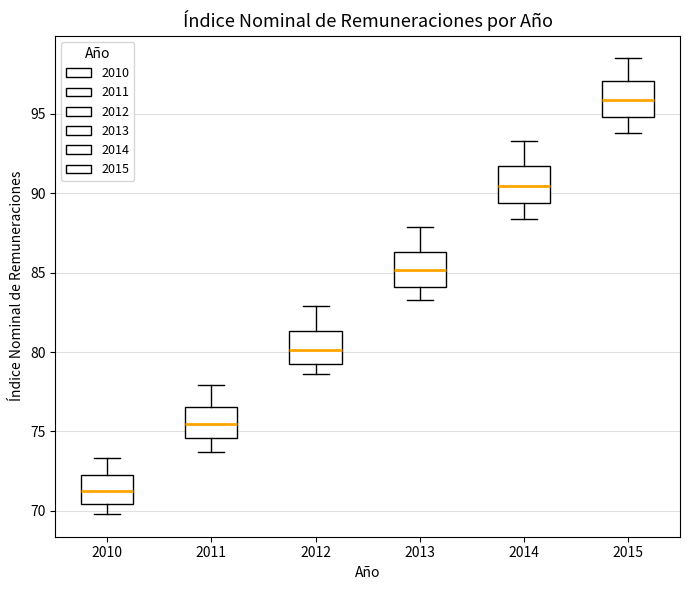

Reading left to right, read every box against the y-axis: the position of its median line, the range the box covers, and the ends of its whiskers. The values are not printed on the chart, so give them approximately, as read against the axis.

2010: median 71.5, box 70.5 to 72.5, whiskers 70.0 to 73.5
2011: median 75.5, box 74.5 to 76.5, whiskers 73.5 to 78.0
2012: median 80.0, box 79.5 to 81.5, whiskers 78.5 to 83.0
2013: median 85.0, box 84.0 to 86.5, whiskers 83.5 to 88.0
2014: median 90.5, box 89.5 to 91.5, whiskers 88.5 to 93.5
2015: median 96.0, box 95.0 to 97.0, whiskers 94.0 to 98.5